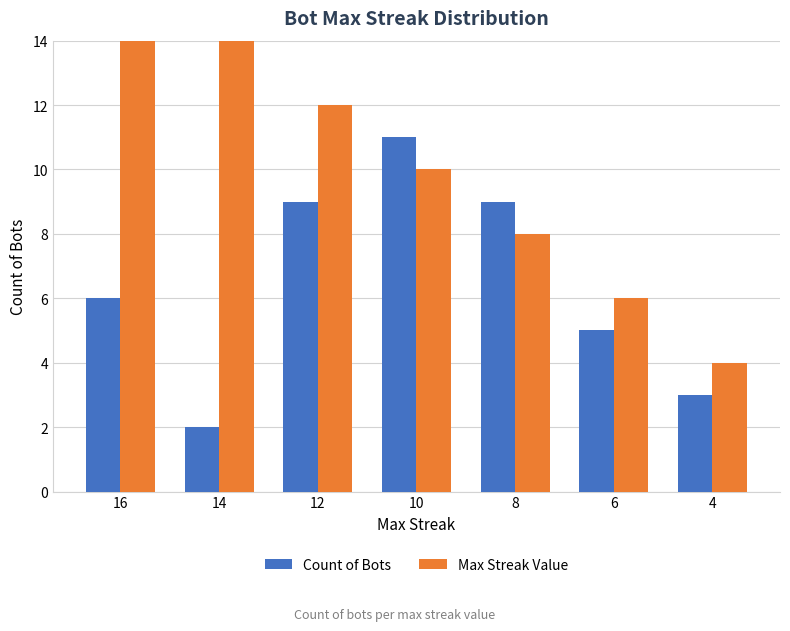

Which series has the widest spread of values?

Max Streak Value